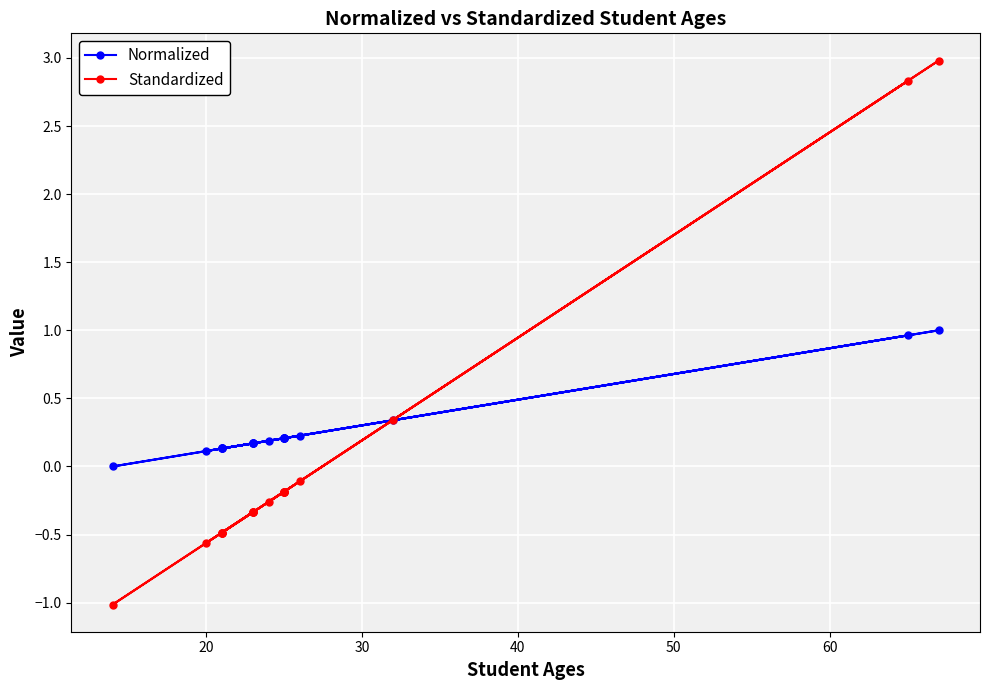

Rank the series by their average value, from highest to lowest.

Normalized, Standardized